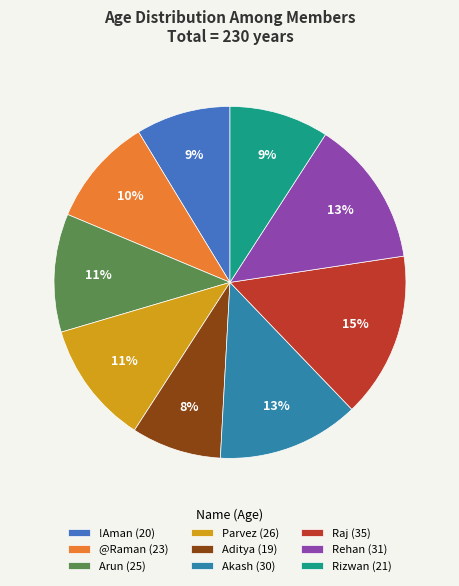

Do Rizwan and Rehan together represent more than half of the pie?

No